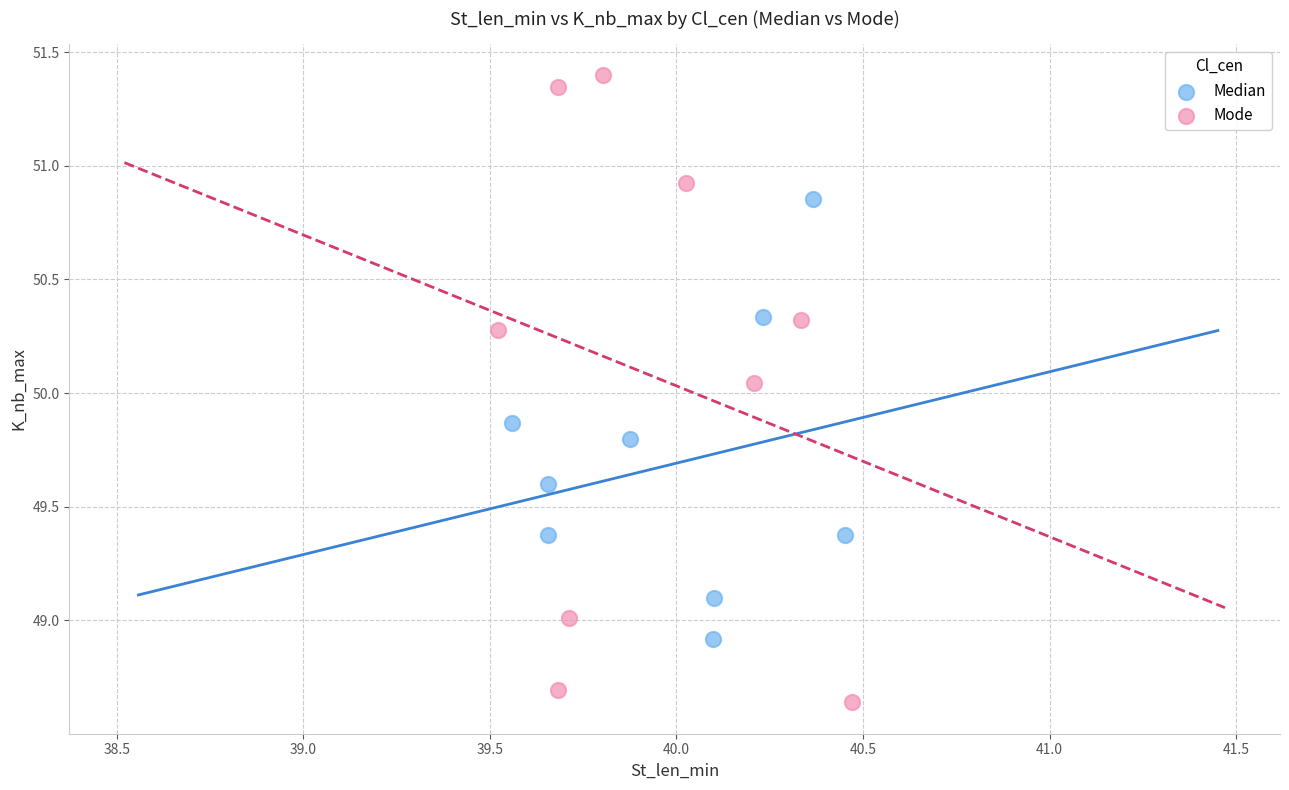

Which series reaches the minimum Y coordinate?

Mode